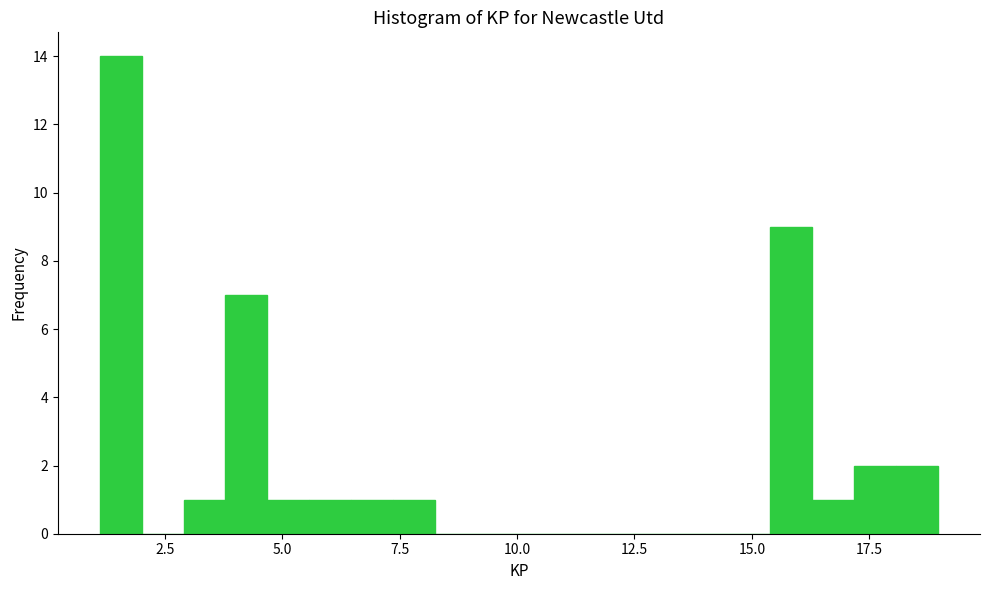

Read against the x-axis, roughly where is the centre of the tallest bar?

1.5